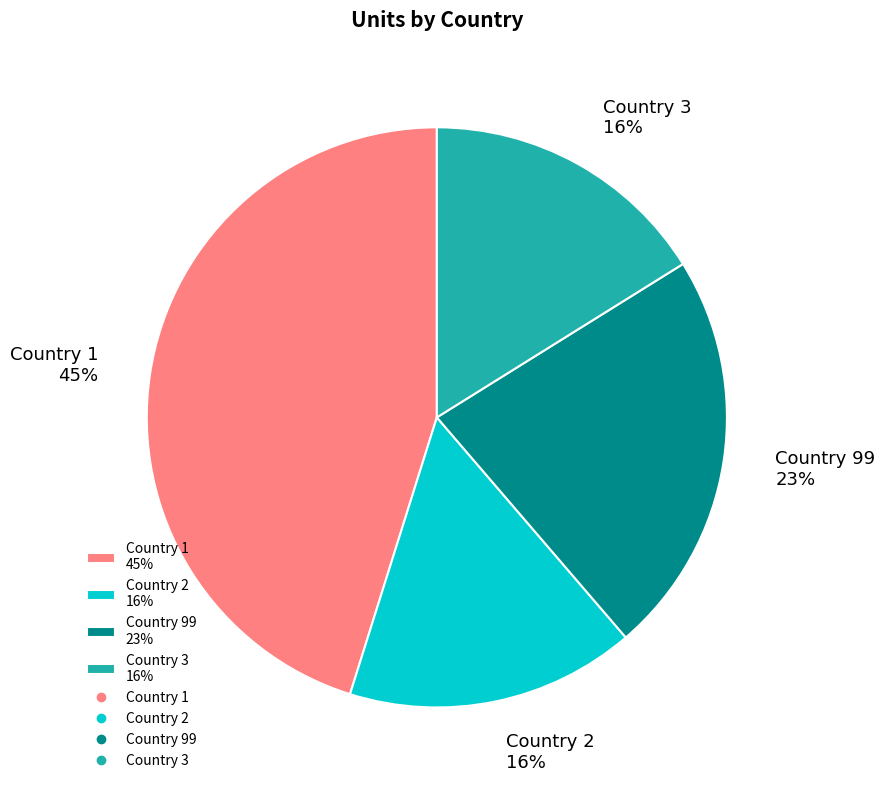

To the nearest percent, what is the difference between the largest and smallest slice percentages?

29%